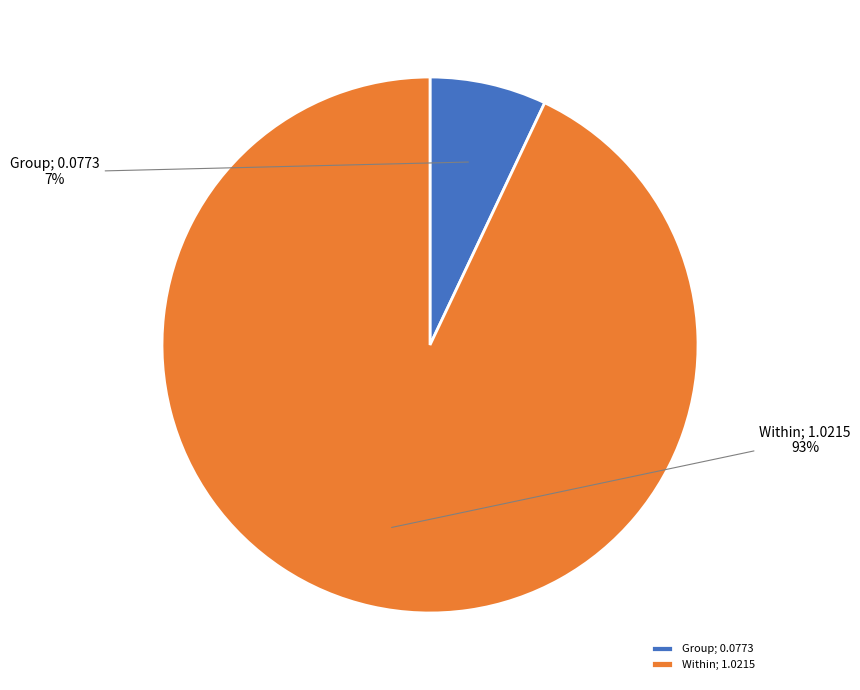

What is the majority slice?

Within